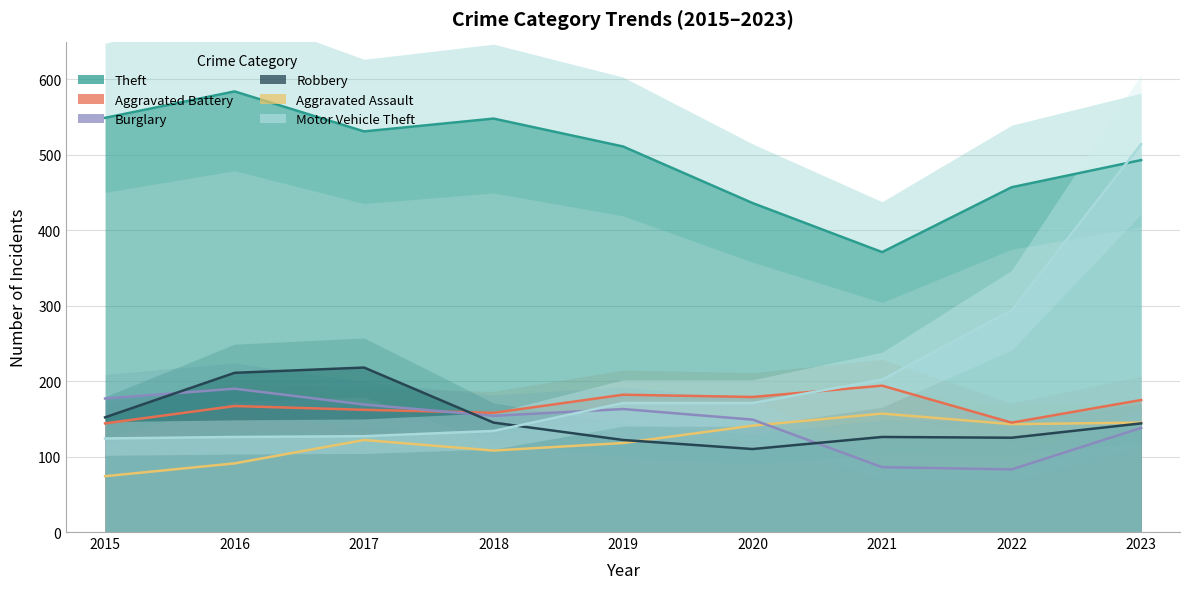

Does the chart have visible grid lines?

Yes